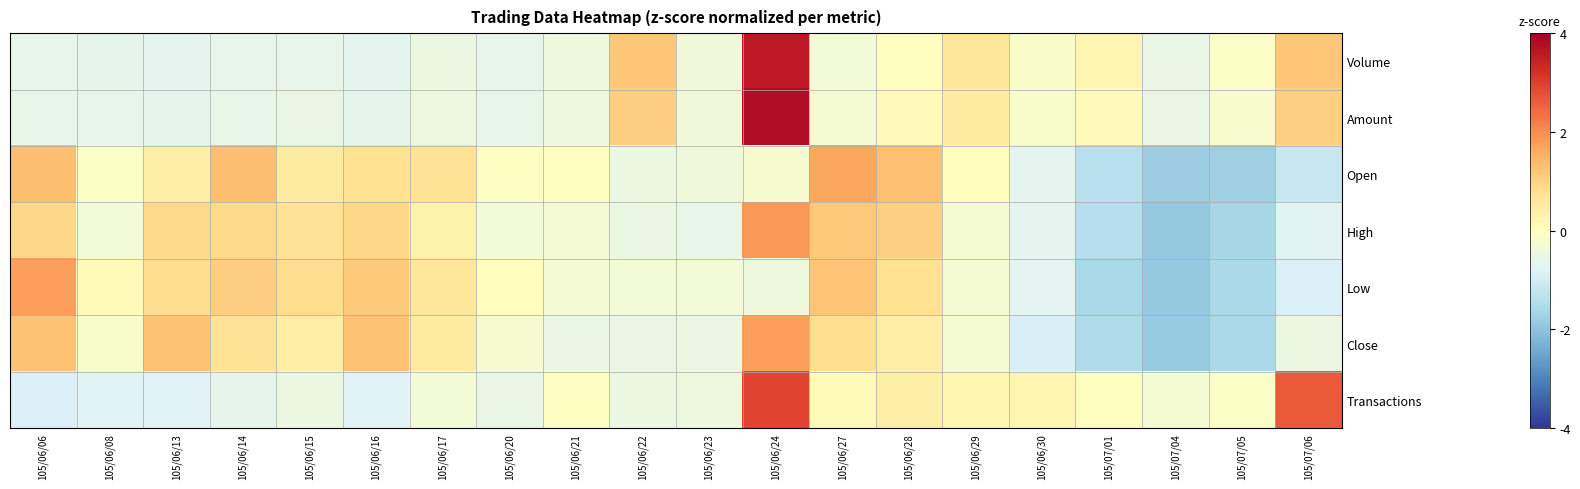

Which series has the largest range (max minus min)?

Amount